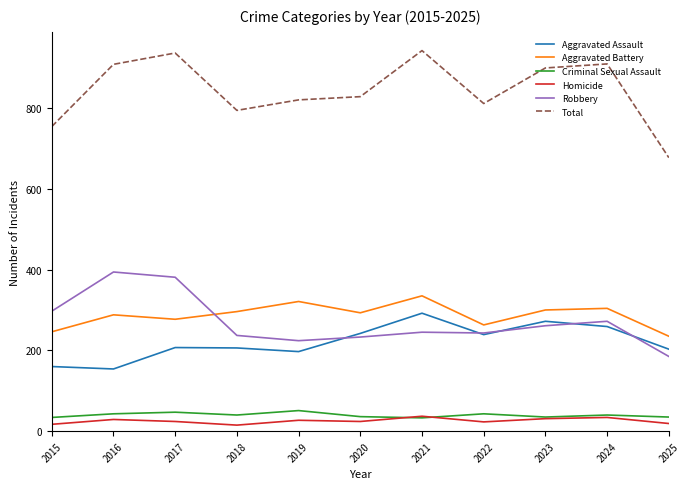

Which series has the largest total across all categories?

Total